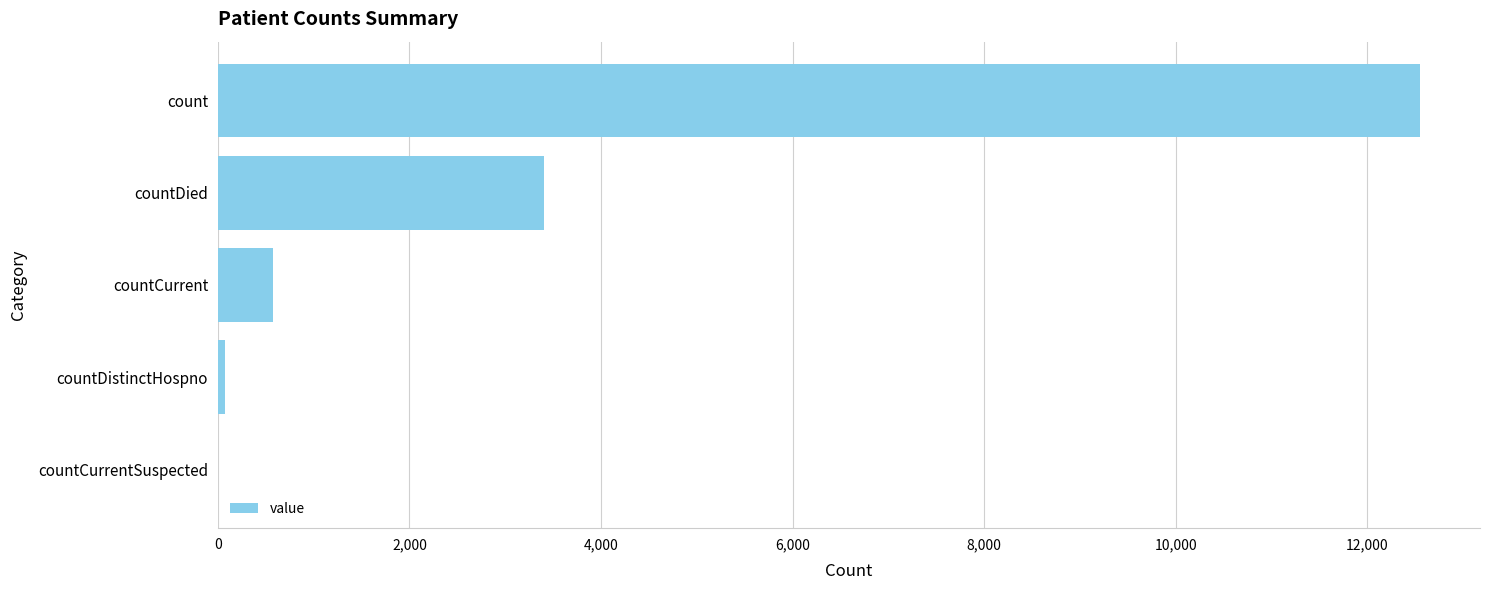

What is the change in value from countCurrentSuspected to count?

+12551